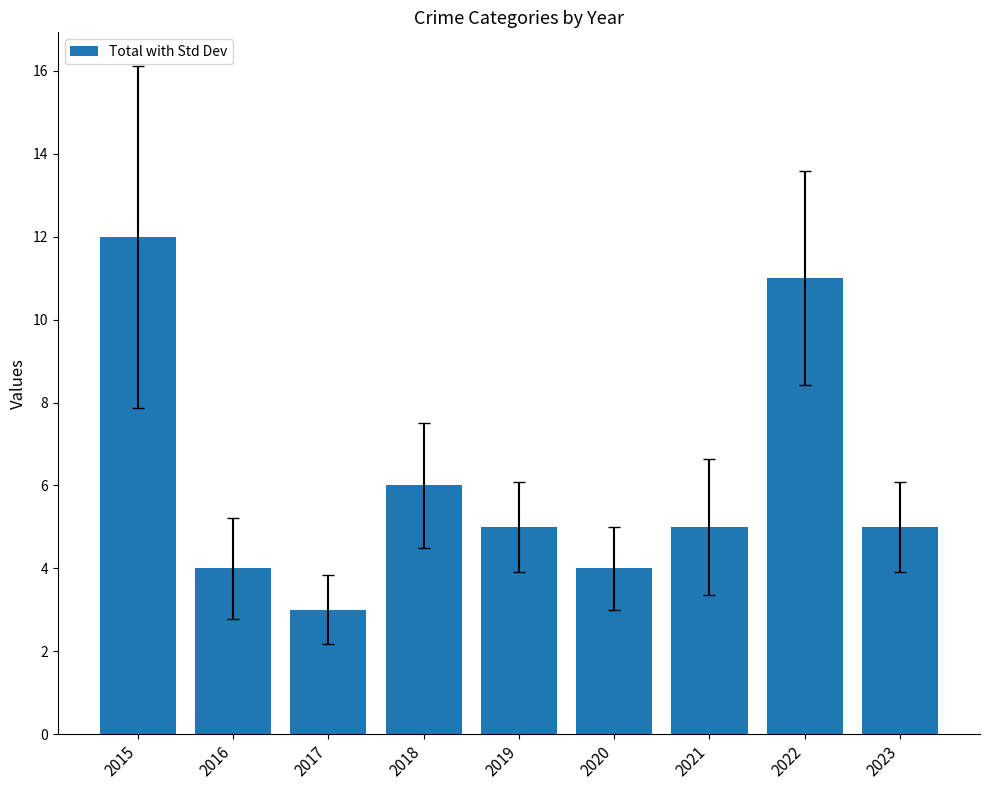

At which label does the data first exceed 5?

2015